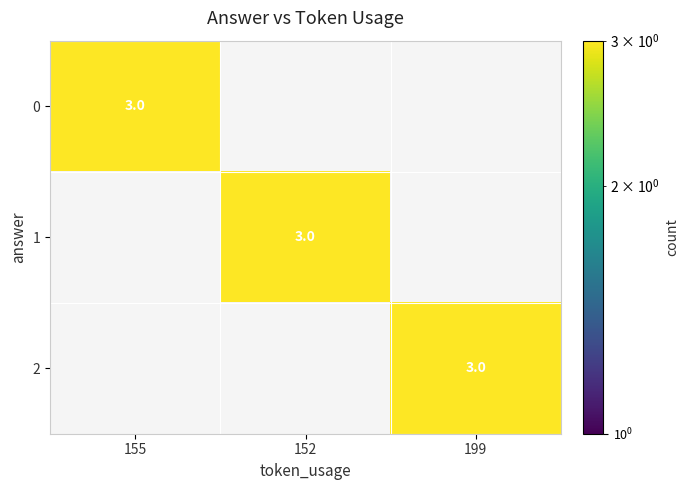

Between 152 and 155, which is larger?

155